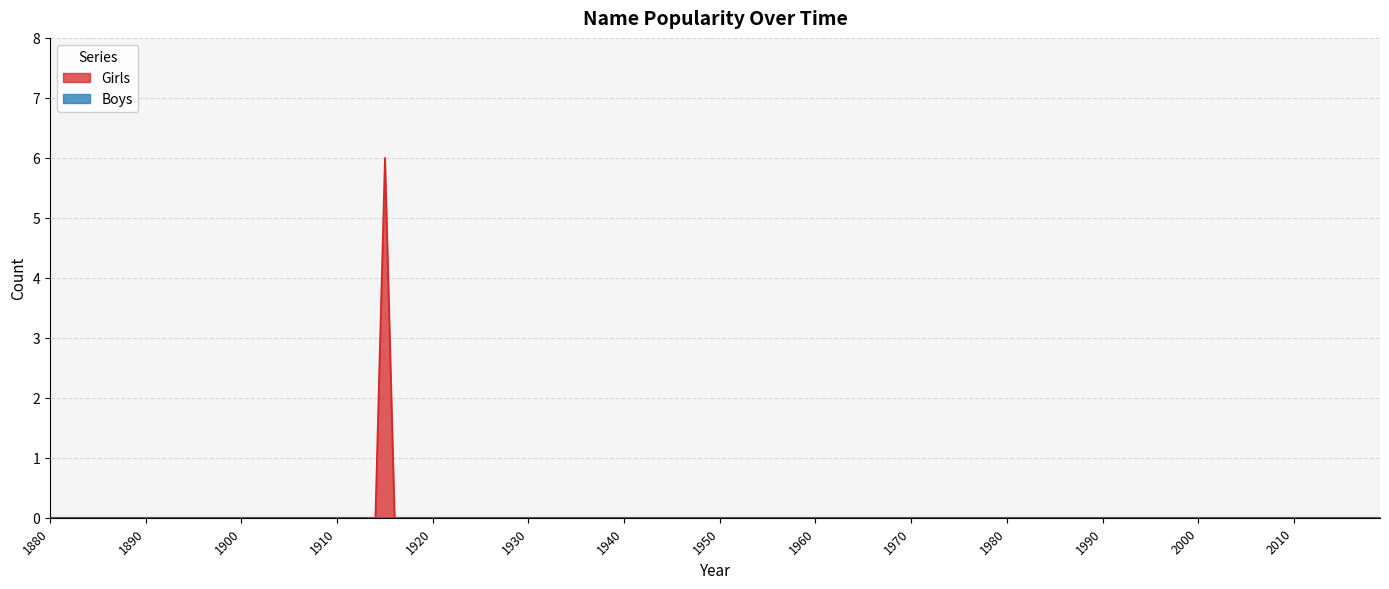

Which series has the largest range (max minus min)?

Girls